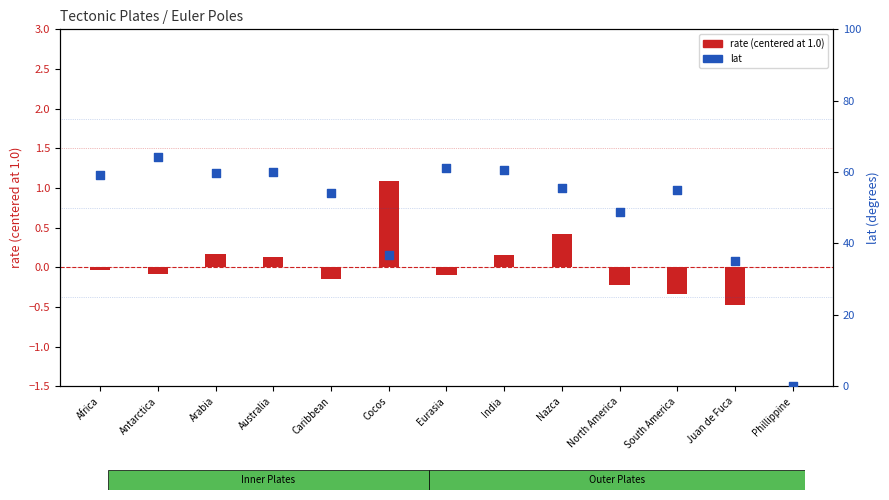

Is the value of rate (centered) at Juan de Fuca greater than the value of lat at Antarctica?

No